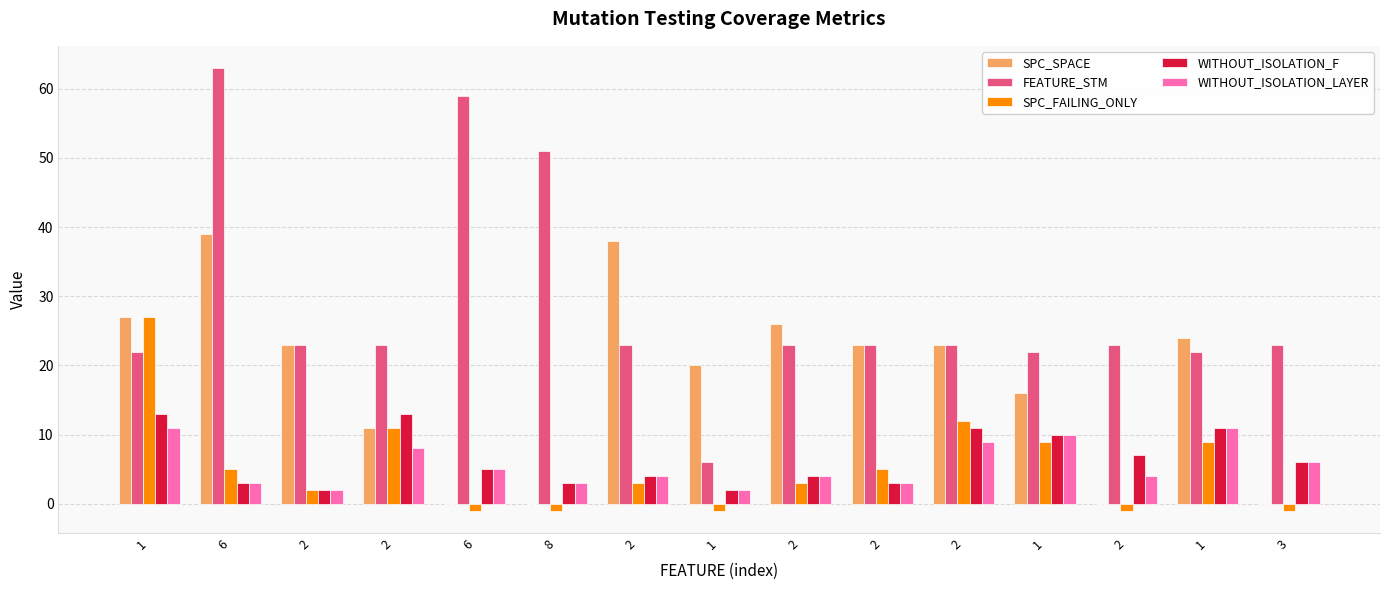

List the labels in order of WITHOUT_ISOLATION_LAYER value, largest first.

1, 1, 1, 2, 2, 3, 6, 2, 2, 2, 6, 8, 2, 2, 1